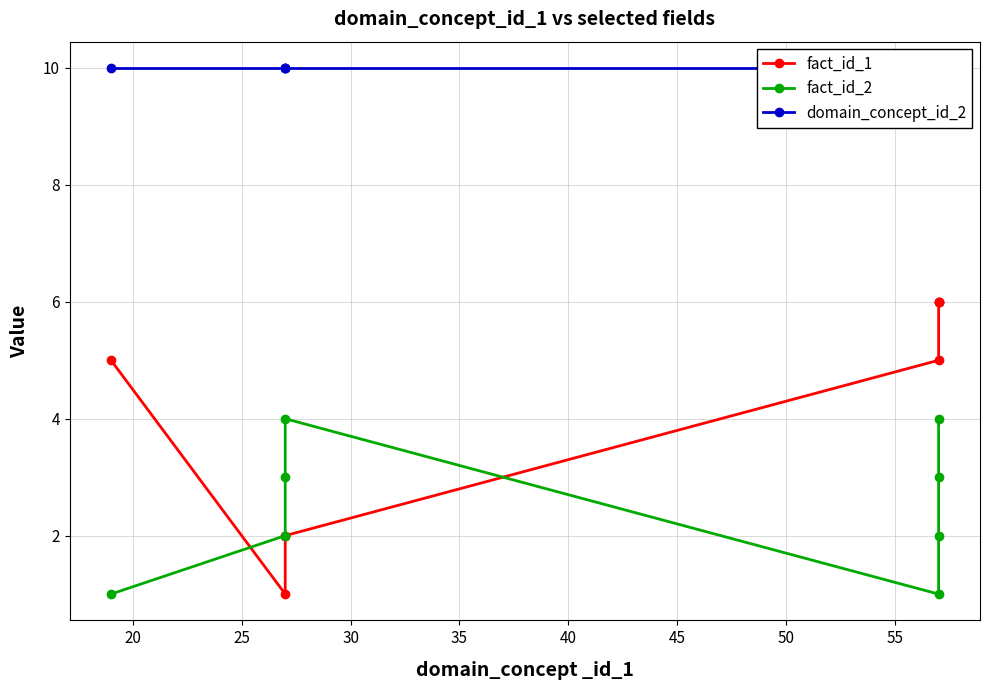

Is the value of domain_concept_id_2 at 30 greater than the value of fact_id_2 at 15?

Yes